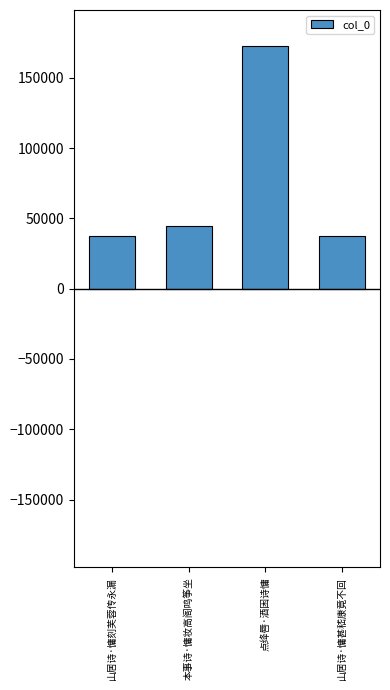

What is the label of the 1st bar from the right?

山居诗·慵甚嵇康竟不回